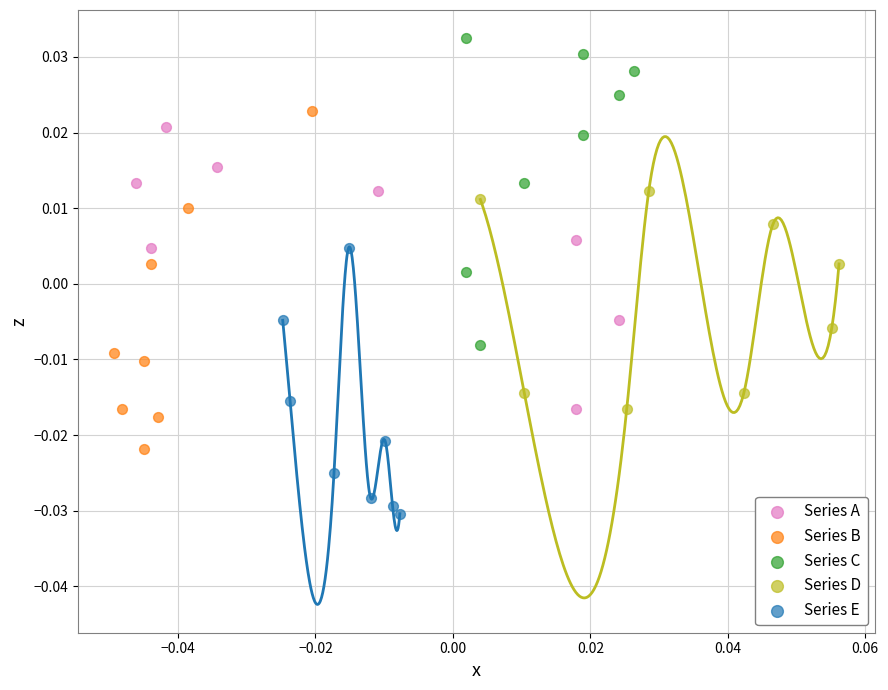

Which series contains the highest Y value?

Series C